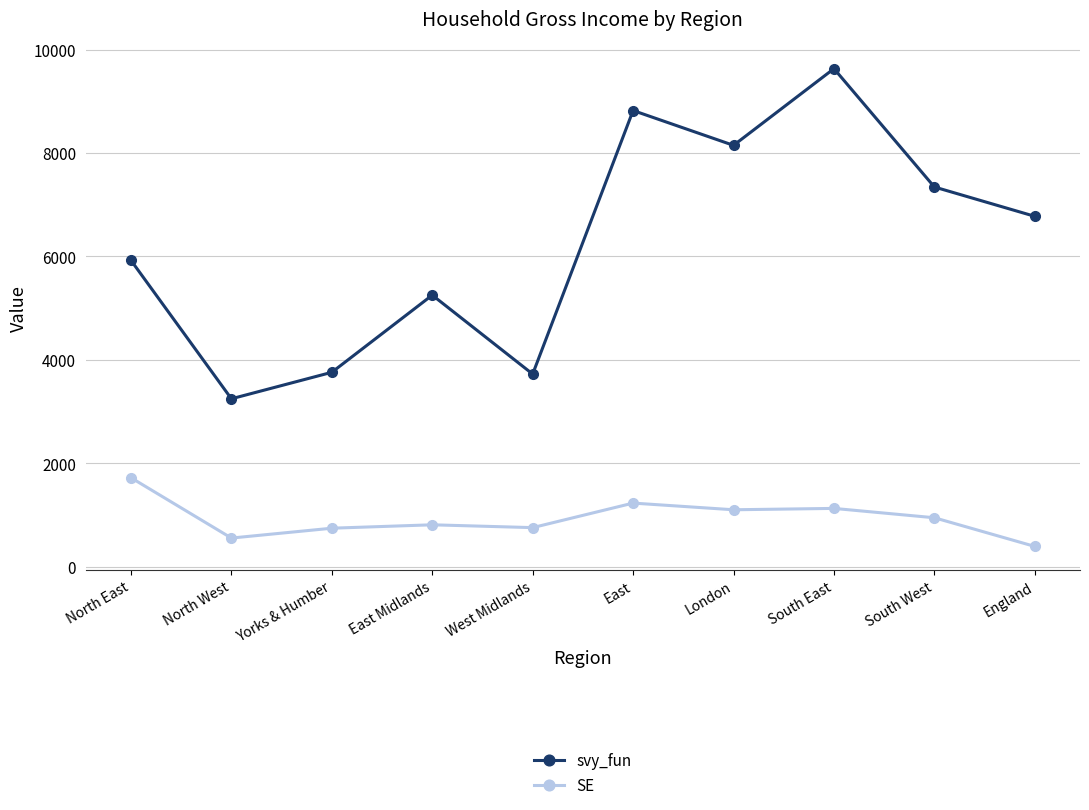

How many lines are shown in the chart?

2